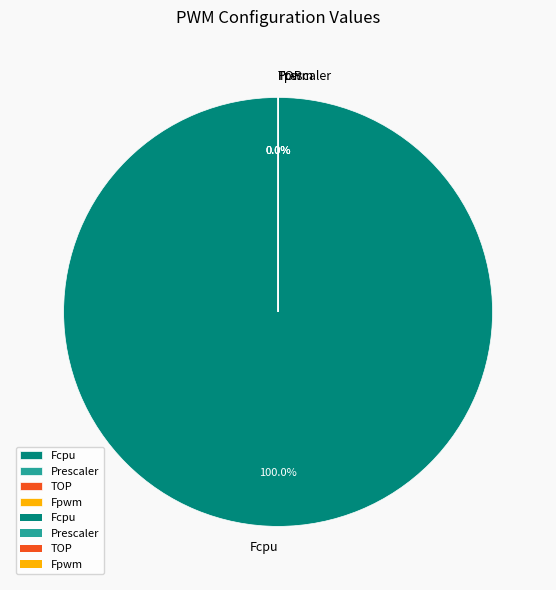

How many slices are in this pie chart?

4